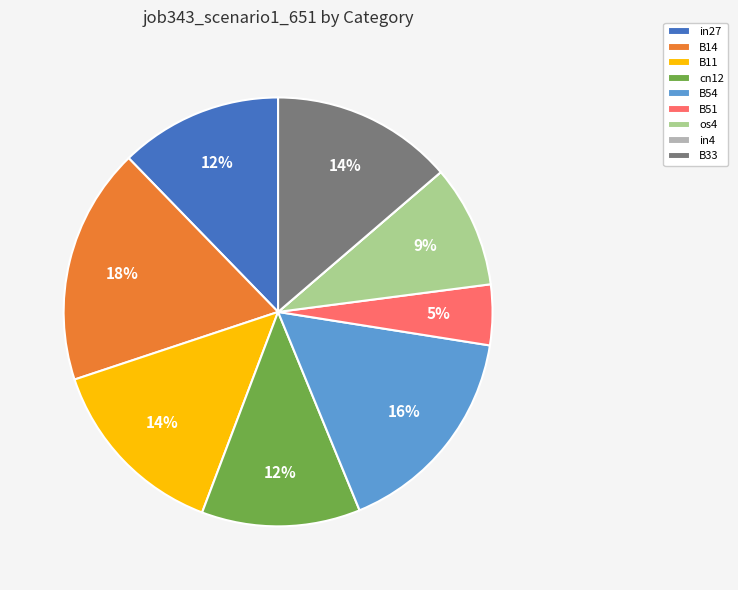

What is the largest slice in the pie chart?

B14